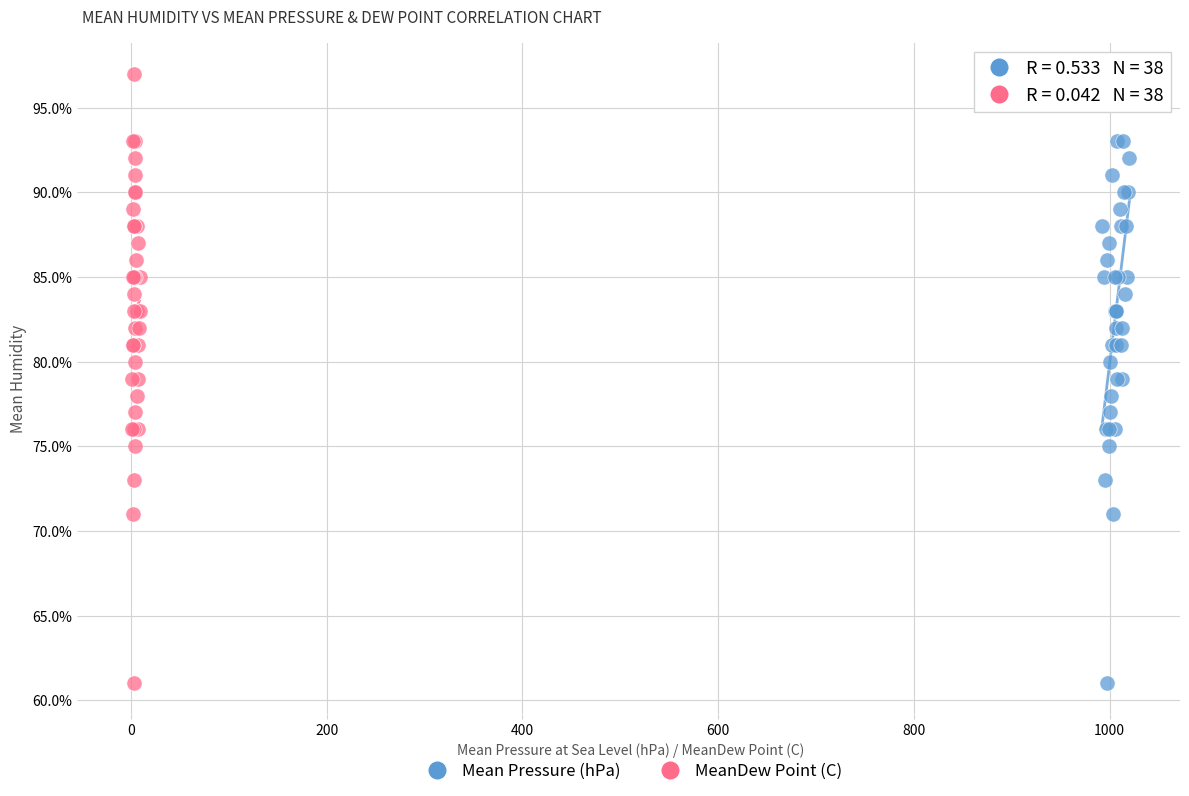

What are all the series names shown in the legend?

Mean Pressure (hPa), MeanDew Point (C)